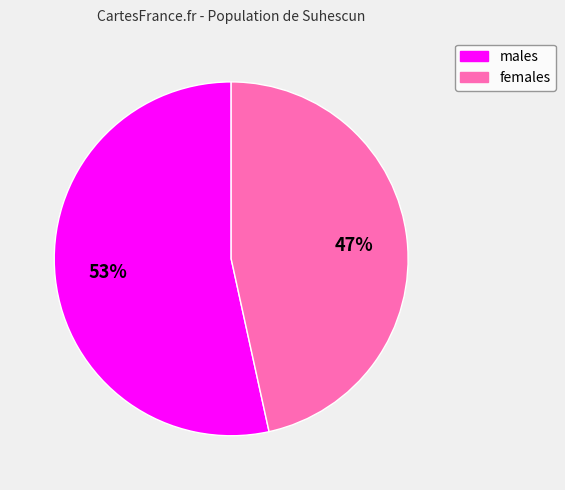

Is it true that females is 47% of the pie?

True